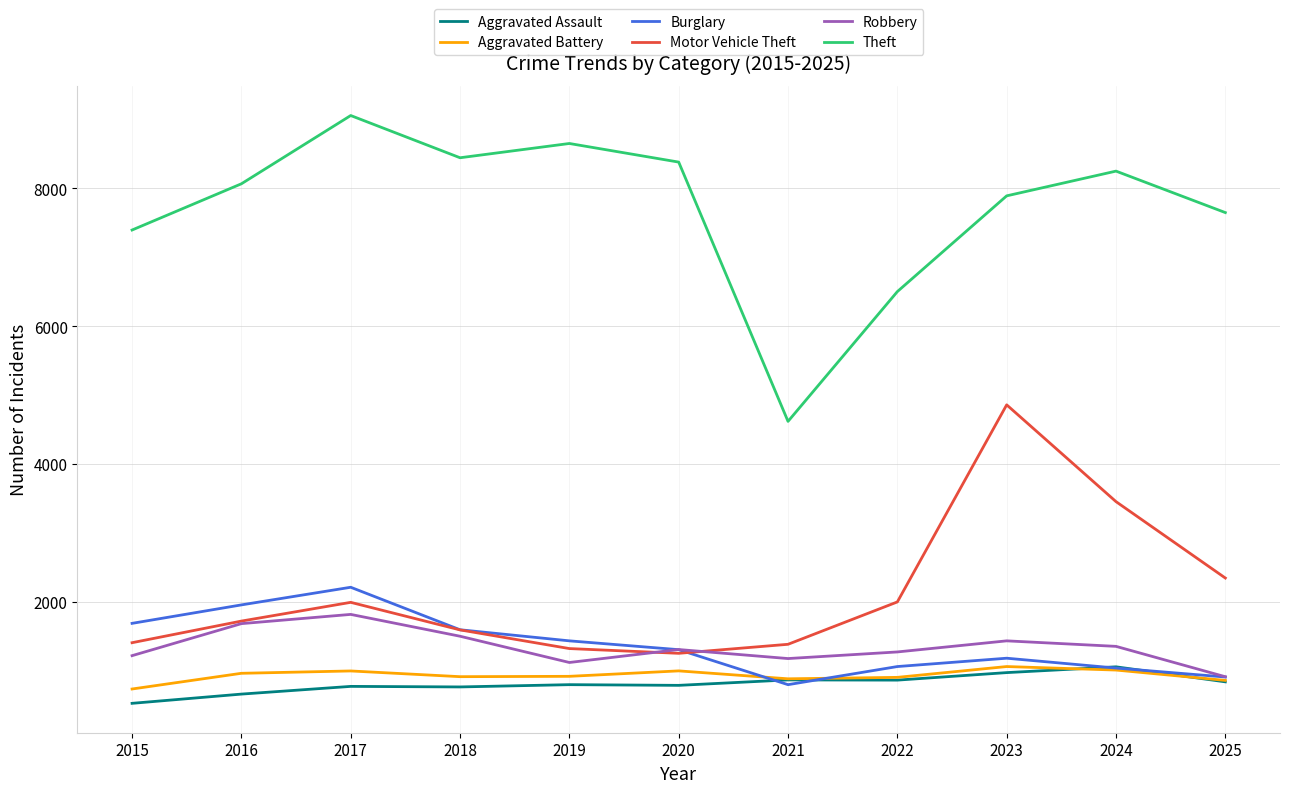

True or false: Theft and Motor Vehicle Theft cross at least once.

False